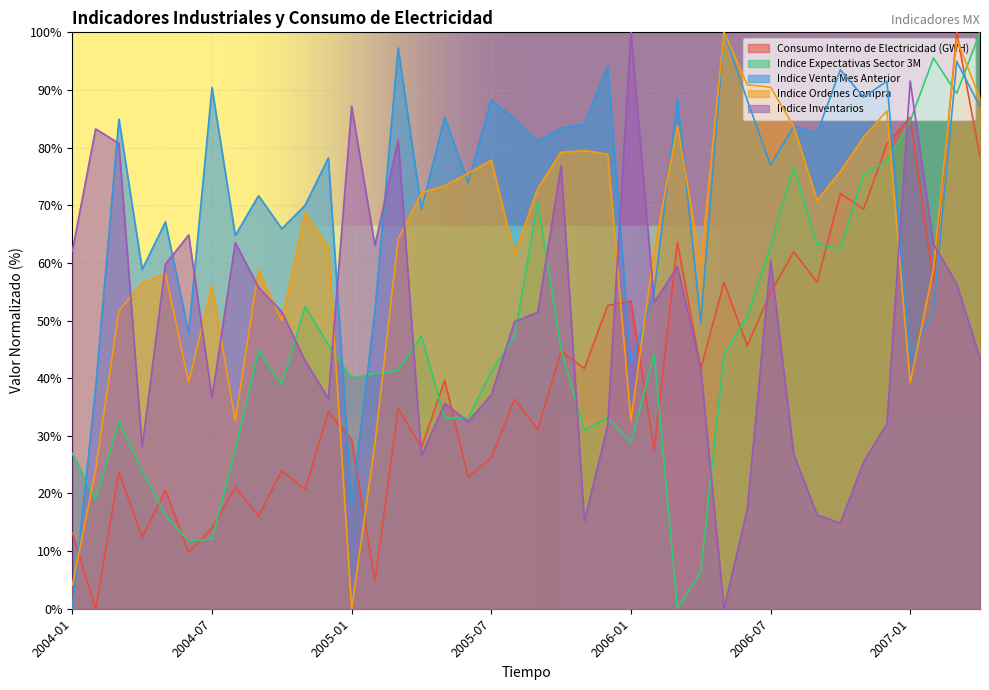

What is the difference between the Indice Expectativas Sector 3M values at 2005-01 and 2006-02?

4.1